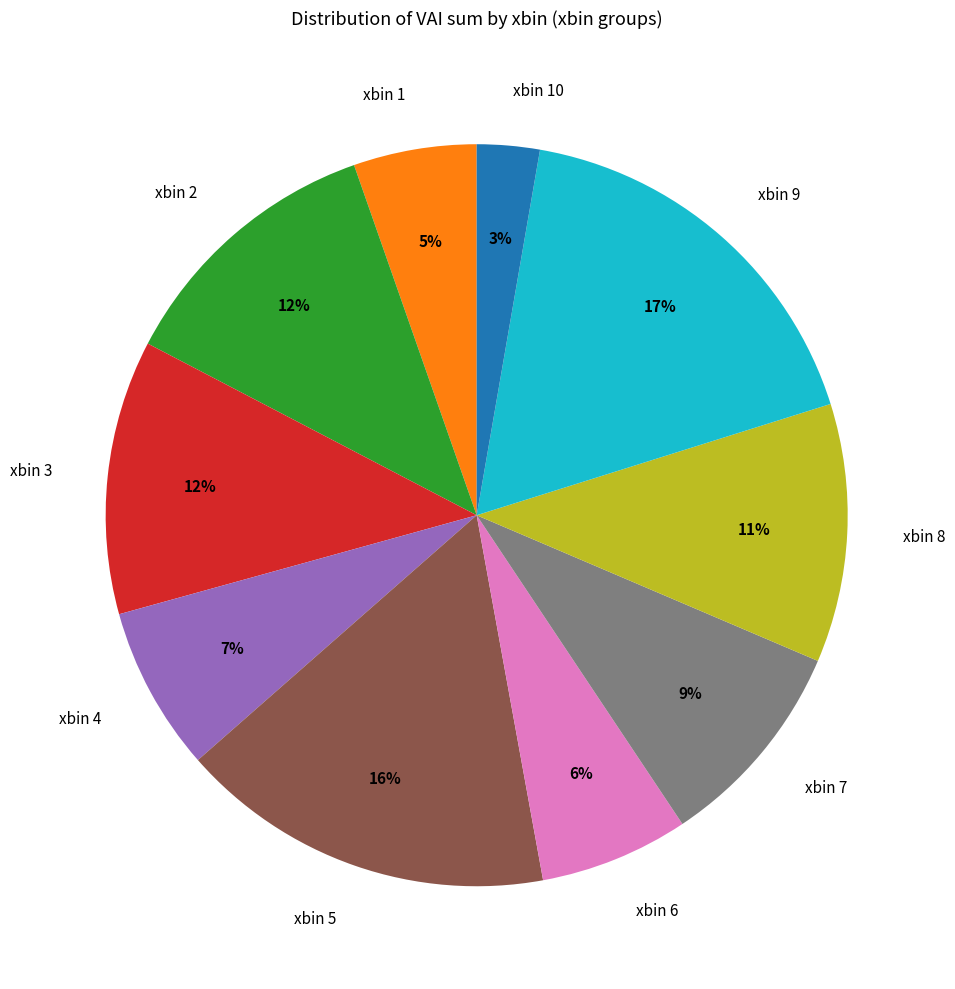

Which slice is the smallest?

xbin 10